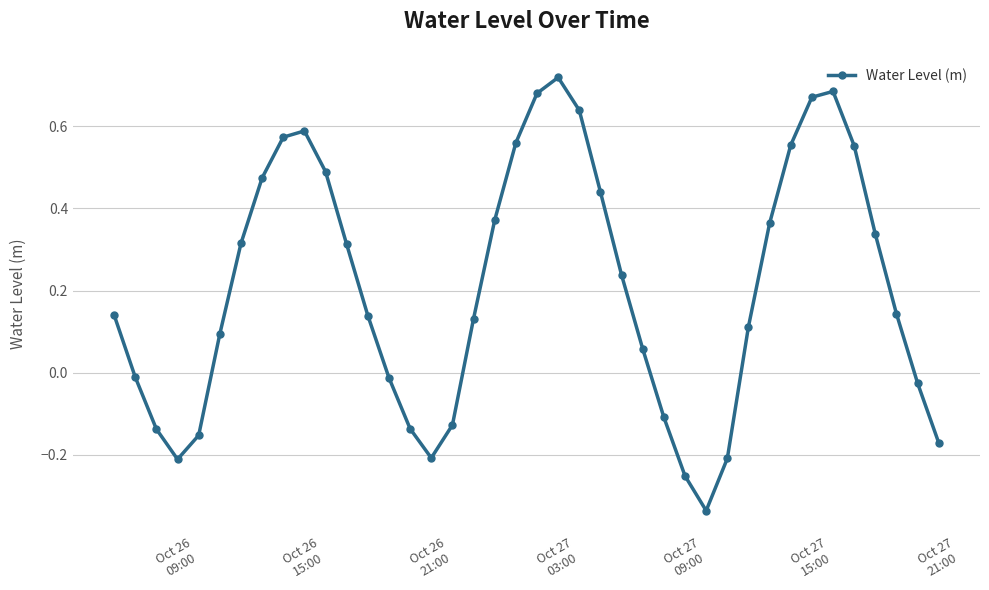

What is the difference between the maximum and minimum values?

1.1